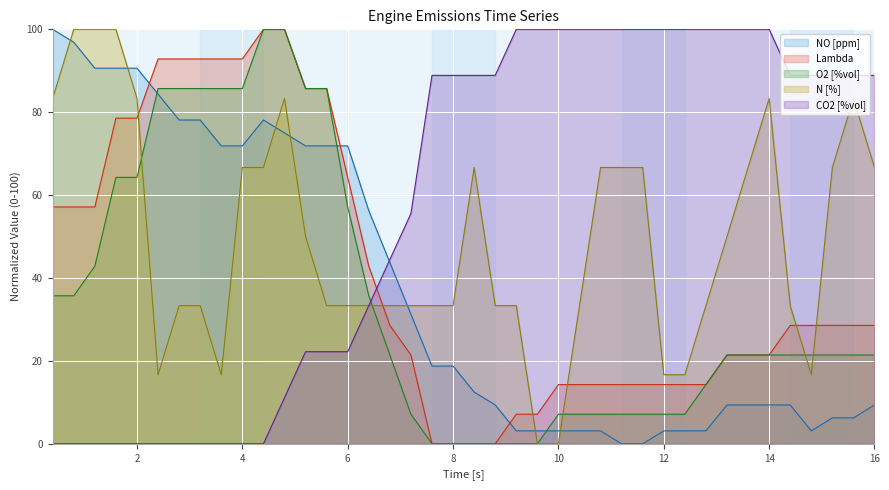

Reading right to left, what are all the values shown in this chart?

NO [ppm]: 16.0=9.4	15.6=6.2	15.2=6.2	14.8=3.1	14.4=9.4	14.0=9.4	13.6=9.4	13.2=9.4	12.8=3.1	12.4=3.1	12.0=3.1	11.6=0.0	11.2=0.0	10.8=3.1	10.4=3.1	10.0=3.1	9.6=3.1	9.2=3.1	8.8=9.4	8.4=12.5	8.0=18.8	7.6=18.8	7.2=31.2	6.8=43.8	6.4=56.2	6.0=71.9	5.6=71.9	5.2=71.9	4.8=75.0	4.4=78.1	4.0=71.9	3.6=71.9	3.2=78.1	2.8=78.1	2.4=84.4	2.0=90.6	1.6=90.6	1.2=90.6	0.8=96.9	0.4=100.0
Lambda: 16.0=28.6	15.6=28.6	15.2=28.6	14.8=28.6	14.4=28.6	14.0=21.4	13.6=21.4	13.2=21.4	12.8=14.3	12.4=14.3	12.0=14.3	11.6=14.3	11.2=14.3	10.8=14.3	10.4=14.3	10.0=14.3	9.6=7.1	9.2=7.1	8.8=0.0	8.4=0.0	8.0=0.0	7.6=0.0	7.2=21.4	6.8=28.6	6.4=42.9	6.0=64.3	5.6=85.7	5.2=85.7	4.8=100.0	4.4=100.0	4.0=92.9	3.6=92.9	3.2=92.9	2.8=92.9	2.4=92.9	2.0=78.6	1.6=78.6	1.2=57.1	0.8=57.1	0.4=57.1
O2 [%vol]: 16.0=21.4	15.6=21.4	15.2=21.4	14.8=21.4	14.4=21.4	14.0=21.4	13.6=21.4	13.2=21.4	12.8=14.3	12.4=7.1	12.0=7.1	11.6=7.1	11.2=7.1	10.8=7.1	10.4=7.1	10.0=7.1	9.6=0.0	9.2=0.0	8.8=0.0	8.4=0.0	8.0=0.0	7.6=0.0	7.2=7.1	6.8=21.4	6.4=35.7	6.0=57.1	5.6=85.7	5.2=85.7	4.8=100.0	4.4=100.0	4.0=85.7	3.6=85.7	3.2=85.7	2.8=85.7	2.4=85.7	2.0=64.3	1.6=64.3	1.2=42.9	0.8=35.7	0.4=35.7
N [%]: 16.0=66.7	15.6=83.3	15.2=66.7	14.8=16.7	14.4=33.3	14.0=83.3	13.6=66.7	13.2=50.0	12.8=33.3	12.4=16.7	12.0=16.7	11.6=66.7	11.2=66.7	10.8=66.7	10.4=33.3	10.0=0.0	9.6=0.0	9.2=33.3	8.8=33.3	8.4=66.7	8.0=33.3	7.6=33.3	7.2=33.3	6.8=33.3	6.4=33.3	6.0=33.3	5.6=33.3	5.2=50.0	4.8=83.3	4.4=66.7	4.0=66.7	3.6=16.7	3.2=33.3	2.8=33.3	2.4=16.7	2.0=83.3	1.6=100.0	1.2=100.0	0.8=100.0	0.4=83.3
CO2 [%vol]: 16.0=88.9	15.6=88.9	15.2=88.9	14.8=88.9	14.4=88.9	14.0=100.0	13.6=100.0	13.2=100.0	12.8=100.0	12.4=100.0	12.0=100.0	11.6=100.0	11.2=100.0	10.8=100.0	10.4=100.0	10.0=100.0	9.6=100.0	9.2=100.0	8.8=88.9	8.4=88.9	8.0=88.9	7.6=88.9	7.2=55.6	6.8=44.4	6.4=33.3	6.0=22.2	5.6=22.2	5.2=22.2	4.8=11.1	4.4=0.0	4.0=0.0	3.6=0.0	3.2=0.0	2.8=0.0	2.4=0.0	2.0=0.0	1.6=0.0	1.2=0.0	0.8=0.0	0.4=0.0